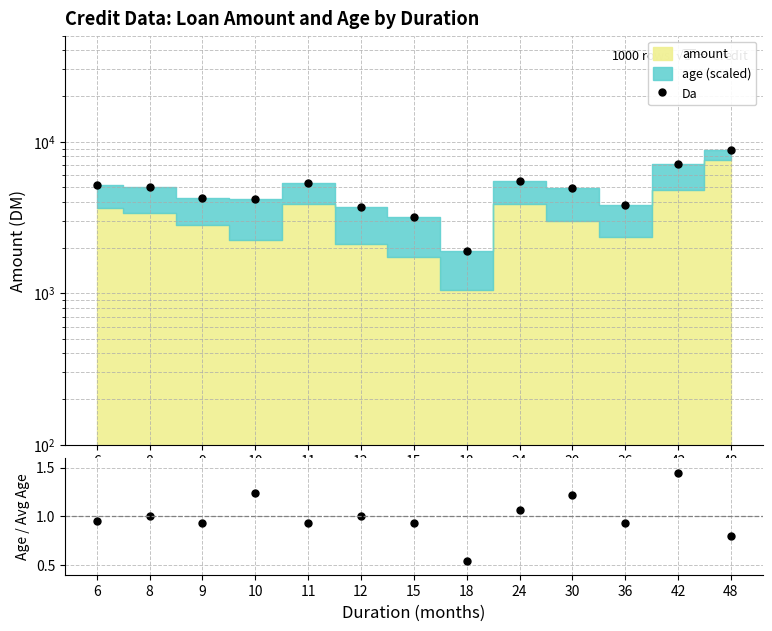

What is the difference between the Da values at 42 and 6?

1891.7